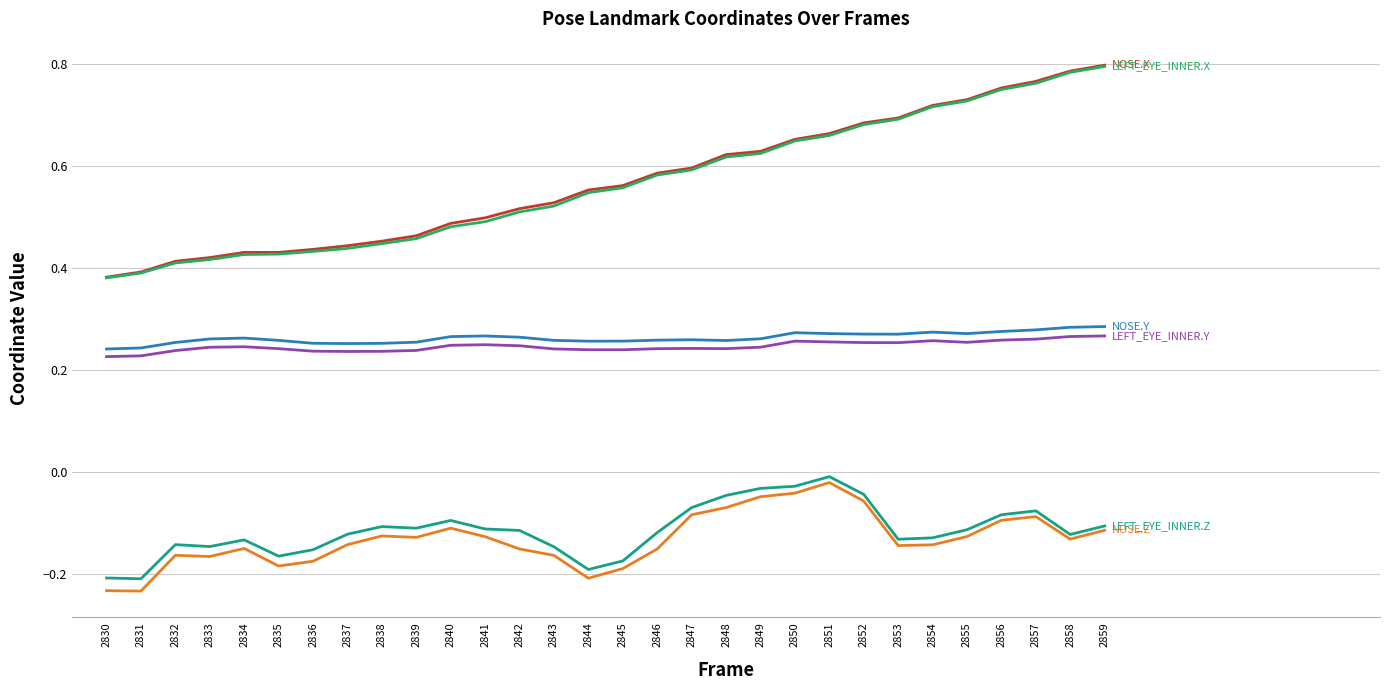

What is the total value across all series at 2844?

1.2